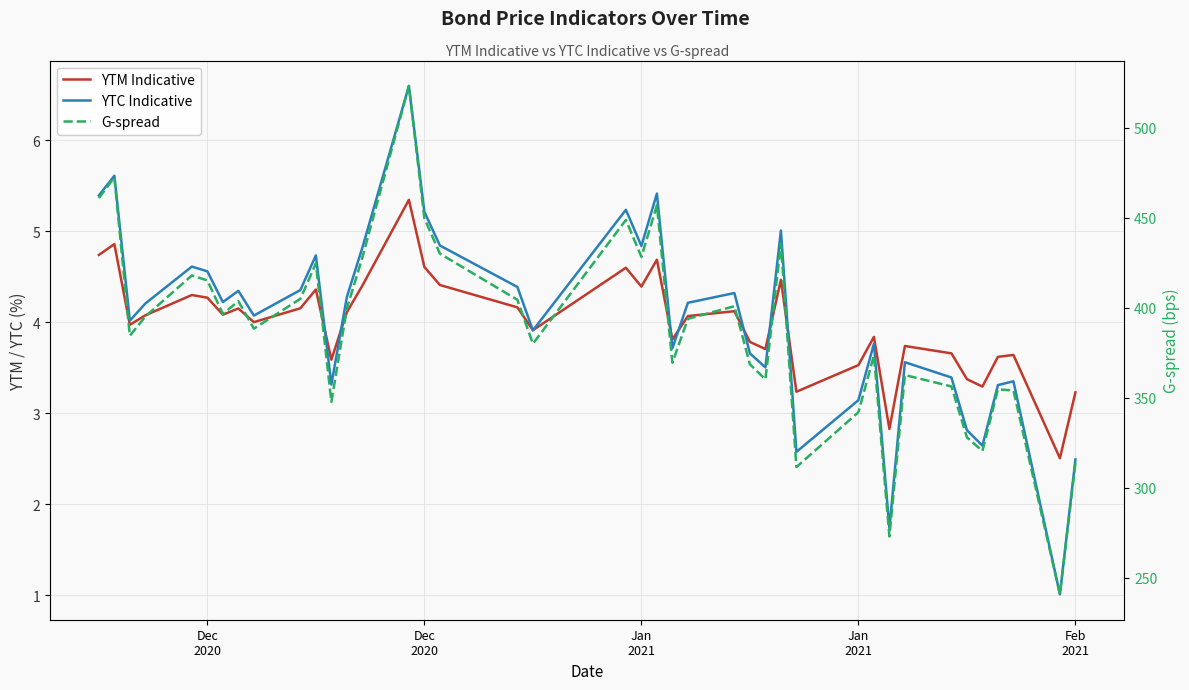

What are all the series names shown in the legend?

YTM Indicative, YTC Indicative, G-spread